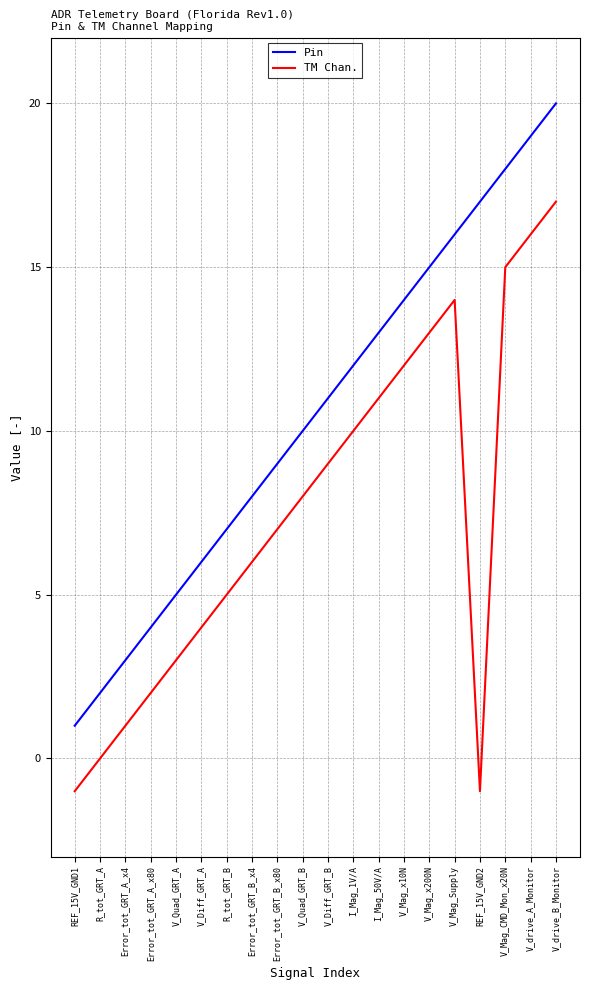

Reading left to right, list all the values displayed in this chart.

Pin: REF_15V_GND1=1	R_tot_GRT_A=2	Error_tot_GRT_A_x4=3	Error_tot_GRT_A_x80=4	V_Quad_GRT_A=5	V_Diff_GRT_A=6	R_tot_GRT_B=7	Error_tot_GRT_B_x4=8	Error_tot_GRT_B_x80=9	V_Quad_GRT_B=10	V_Diff_GRT_B=11	I_Mag_1V/A=12	I_Mag_50V/A=13	V_Mag_x10N=14	V_Mag_x200N=15	V_Mag_Supply=16	REF_15V_GND2=17	V_Mag_CMD_Mon_x20N=18	V_drive_A_Monitor=19	V_drive_B_Monitor=20
TM Chan.: REF_15V_GND1=-1	R_tot_GRT_A=0	Error_tot_GRT_A_x4=1	Error_tot_GRT_A_x80=2	V_Quad_GRT_A=3	V_Diff_GRT_A=4	R_tot_GRT_B=5	Error_tot_GRT_B_x4=6	Error_tot_GRT_B_x80=7	V_Quad_GRT_B=8	V_Diff_GRT_B=9	I_Mag_1V/A=10	I_Mag_50V/A=11	V_Mag_x10N=12	V_Mag_x200N=13	V_Mag_Supply=14	REF_15V_GND2=-1	V_Mag_CMD_Mon_x20N=15	V_drive_A_Monitor=16	V_drive_B_Monitor=17